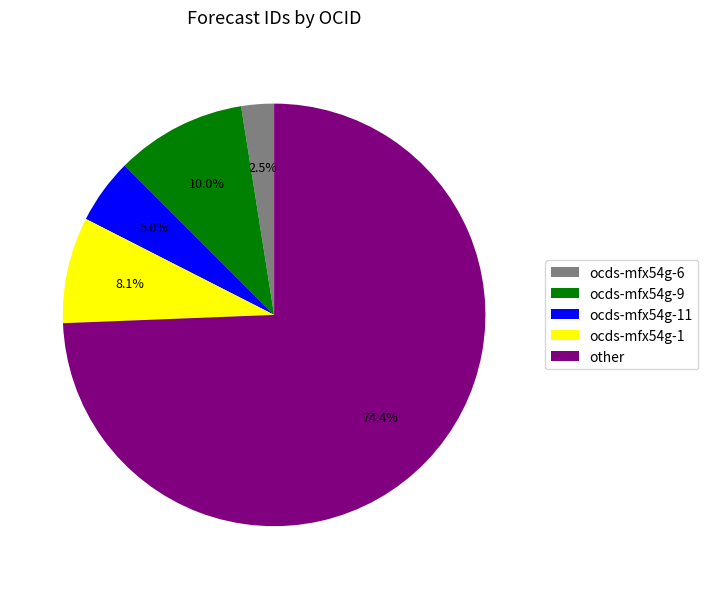

Is the sum of ocds-mfx54g-6 and ocds-mfx54g-1 greater than half?

No